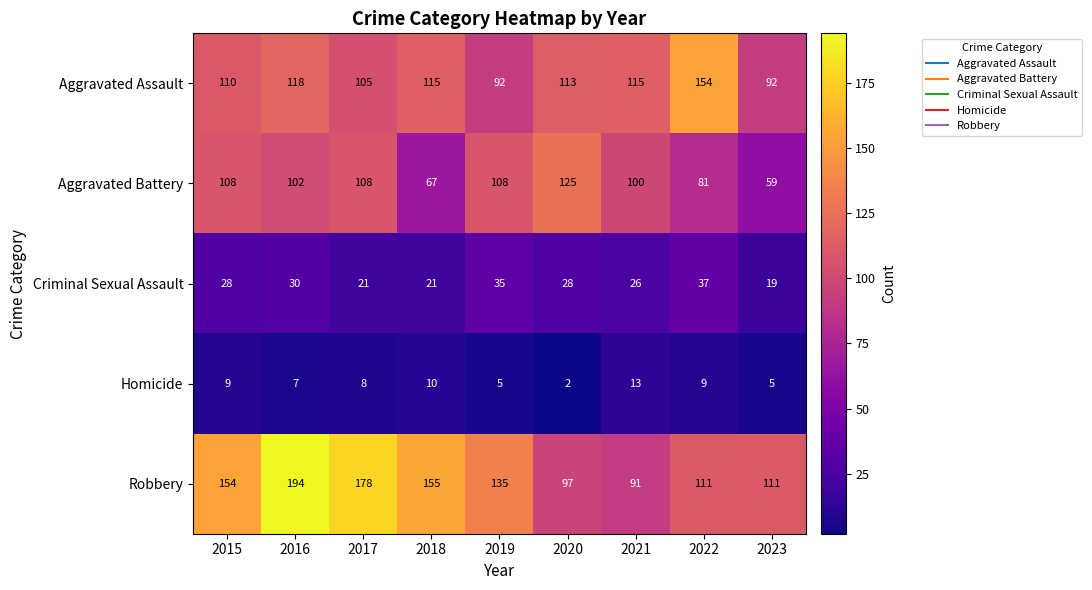

What is the difference between the second highest and minimum values in the Criminal Sexual Assault series?

16